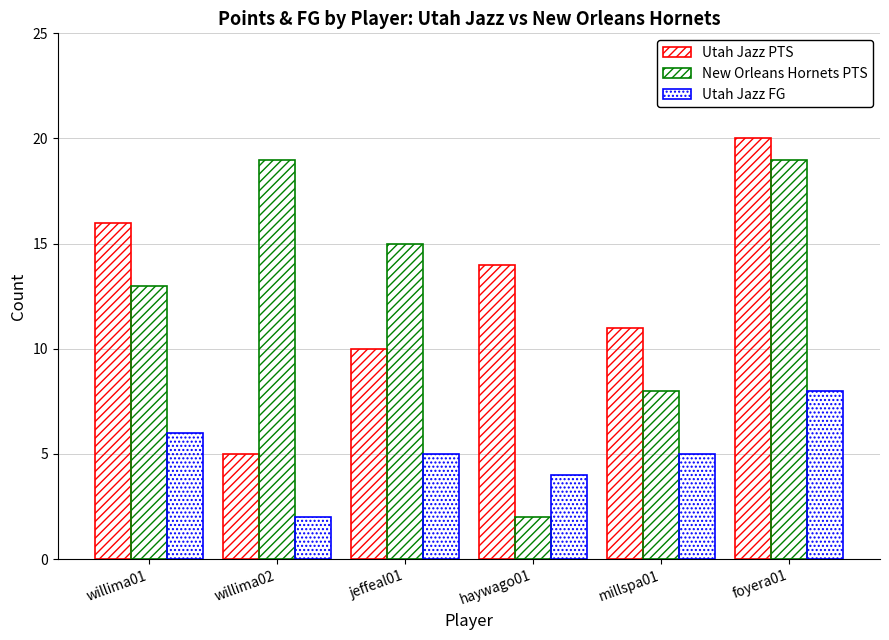

How many groups of bars are there?

6